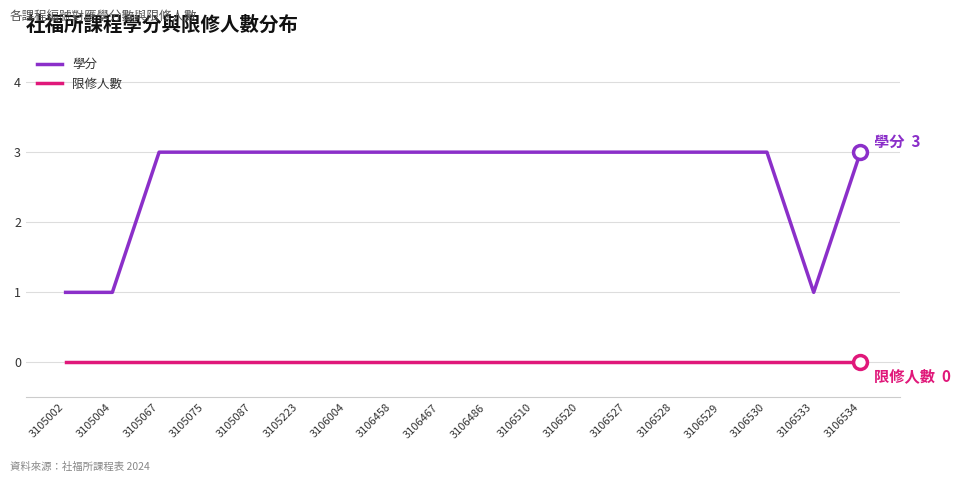

True or false: 限修人數 and 學分 intersect in this chart.

False